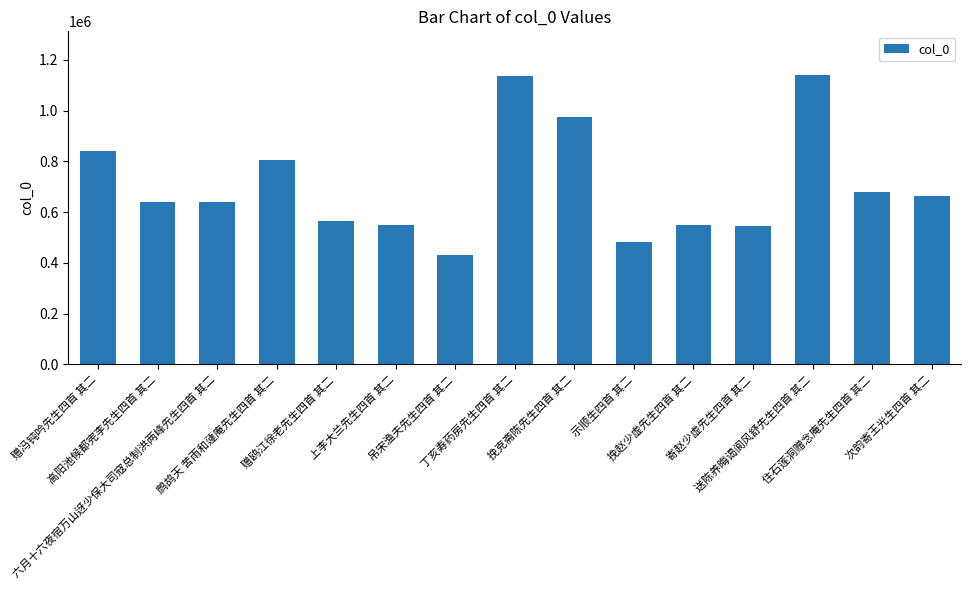

Where does the data first go above 639158?

赠冯钝吟先生四首 其二